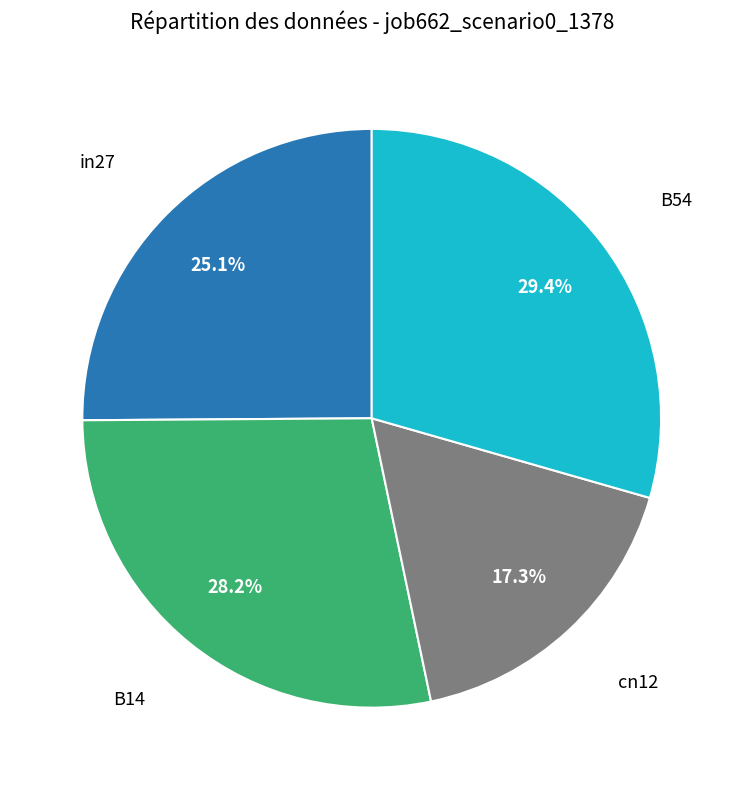

Is there any slice that represents more than half of the pie?

No